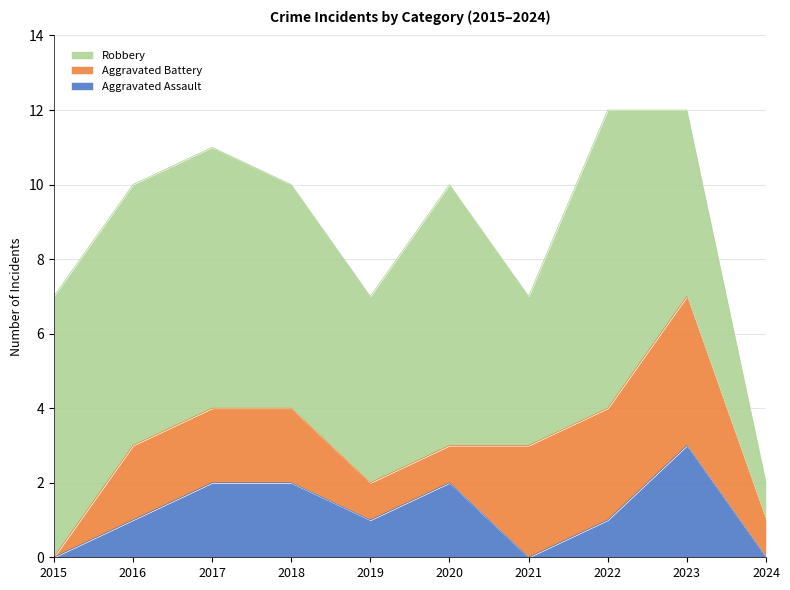

Rank the series by their average value, from lowest to highest.

Aggravated Assault, Aggravated Battery, Robbery